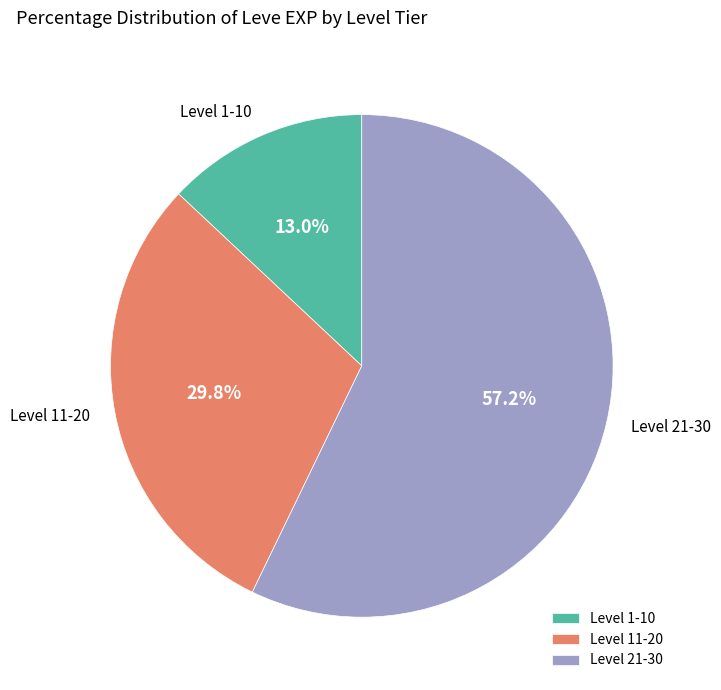

What portion of the pie excludes Level 1-10?

87.0%